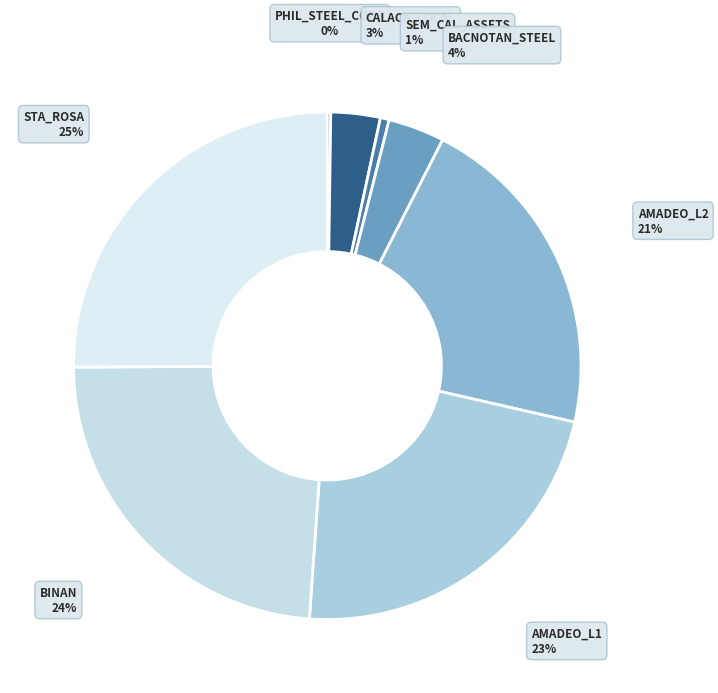

Between BACNOTAN_STEEL and BINAN, which is larger?

BINAN